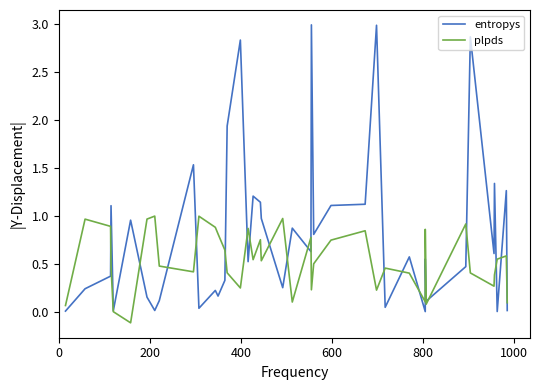

At how many categories does at least one series exceed 2?

4